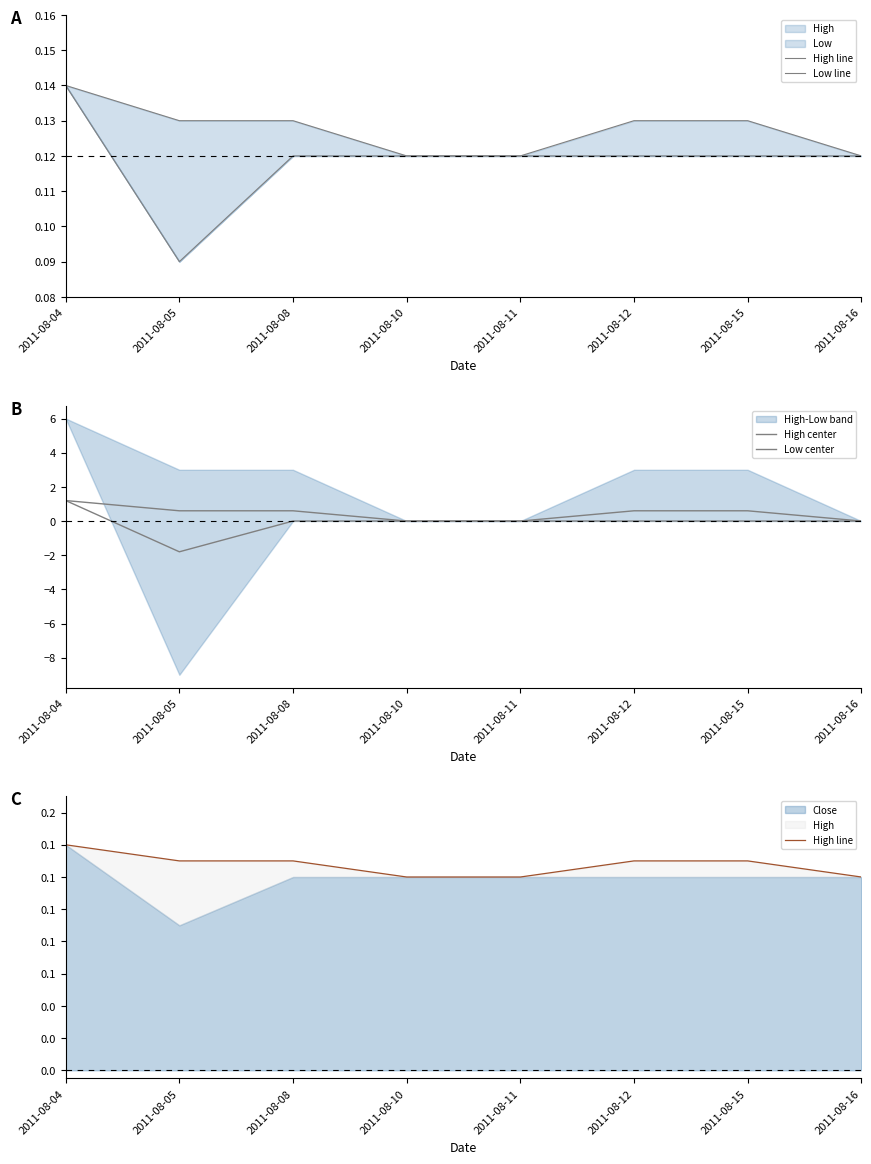

Which has a higher value, 2011-08-08 or 2011-08-10?

2011-08-08